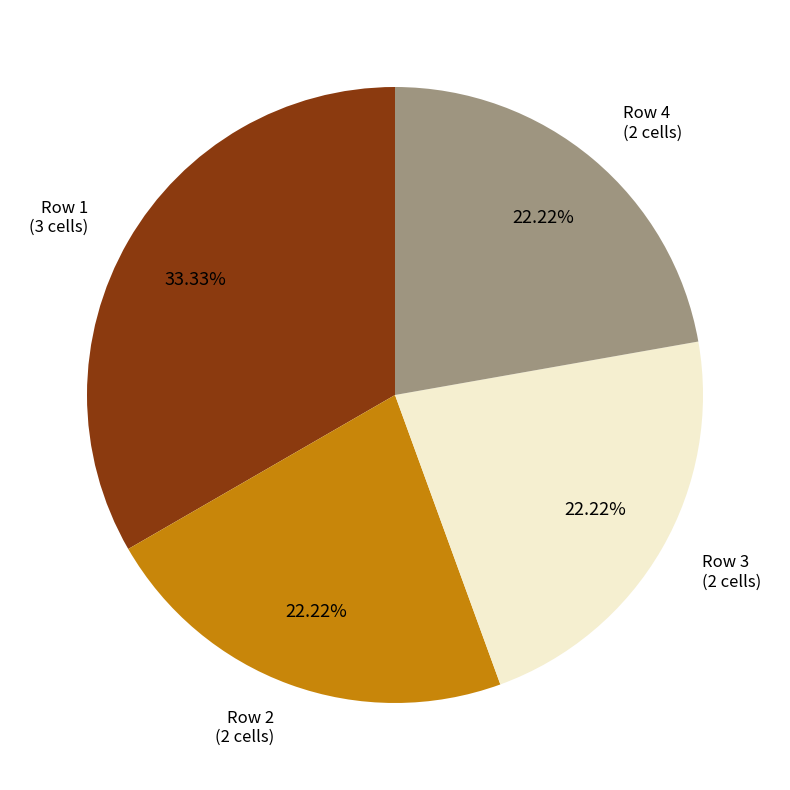

Does any single category account for the majority?

No